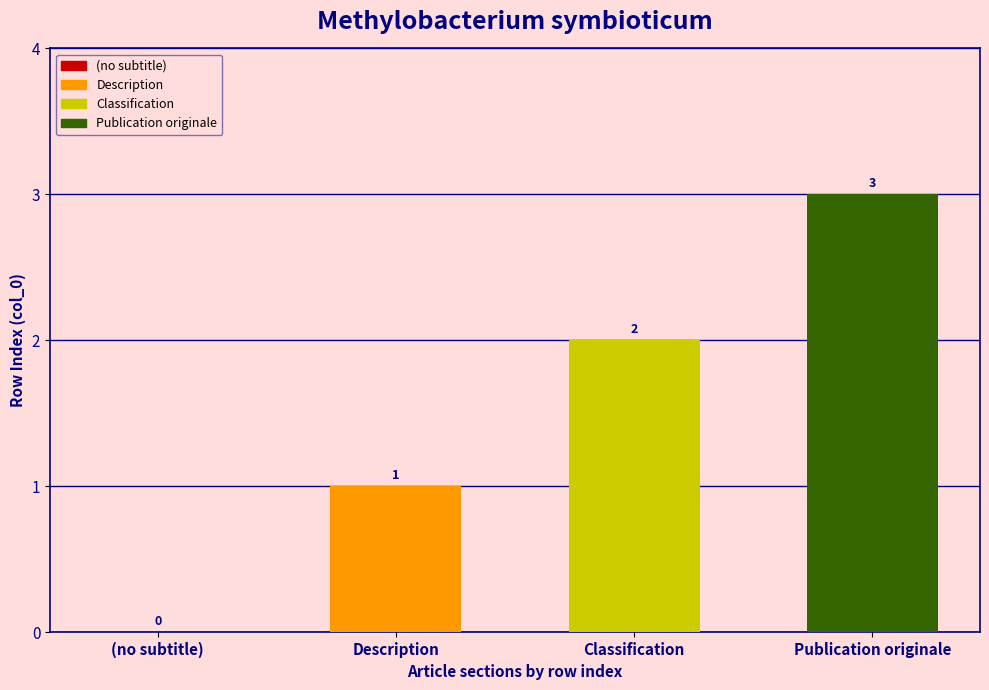

The chart shows a value of 1 at Publication originale. True or false?

False